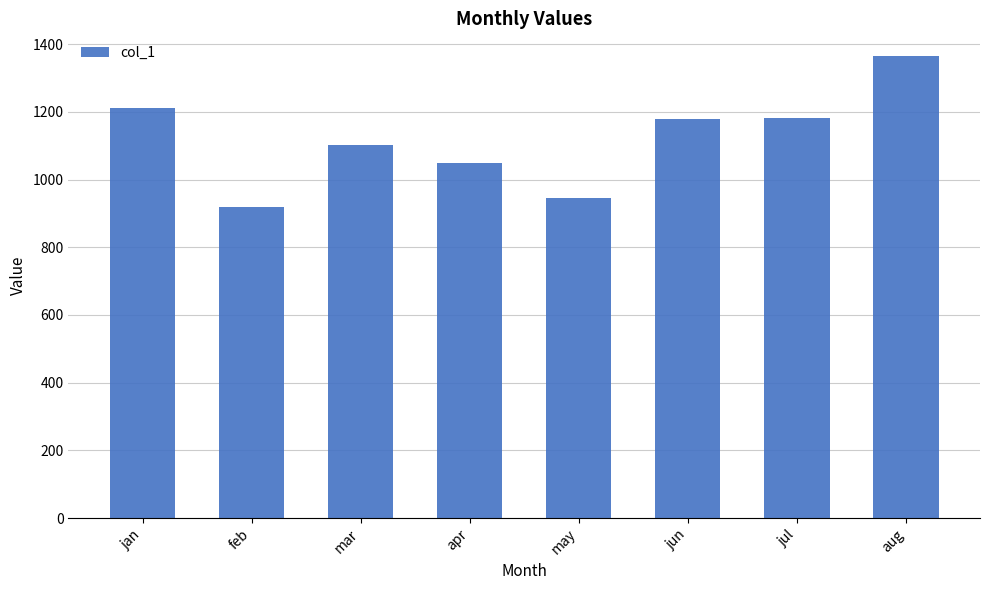

Which has a higher value, jan or may?

jan